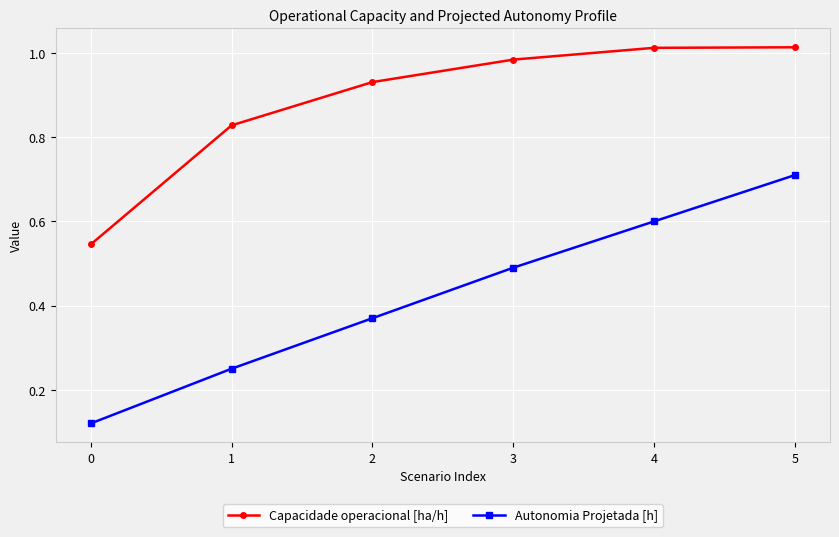

Does the chart display data point markers on the line(s)?

Yes